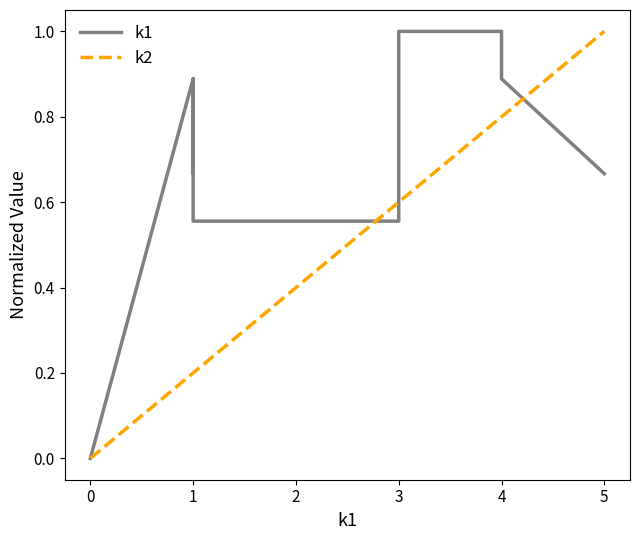

What is the sum of all k2 values?

5.2